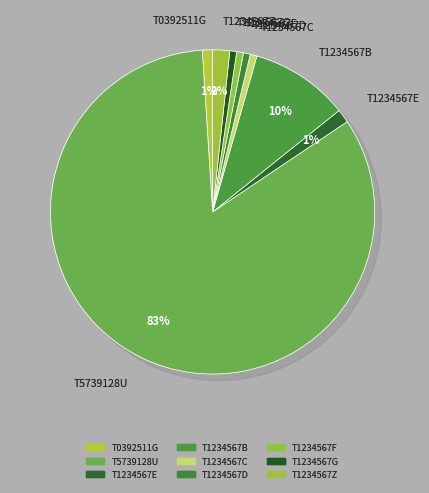

Which slice represents more than half of the pie?

T5739128U